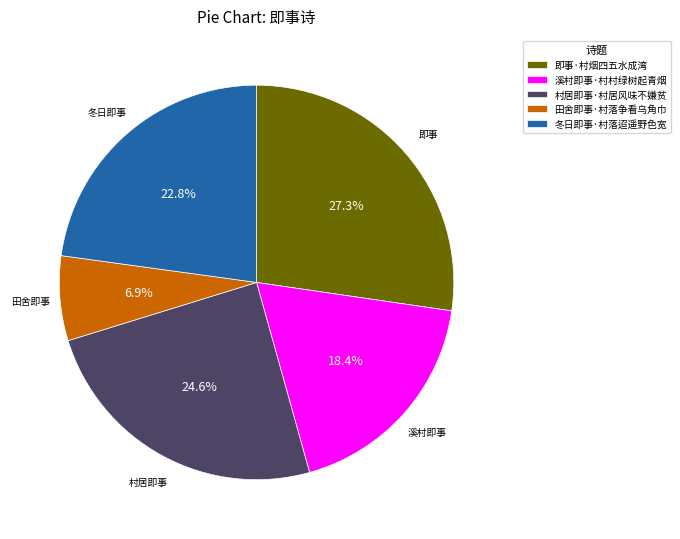

How many segments does this pie chart have?

5